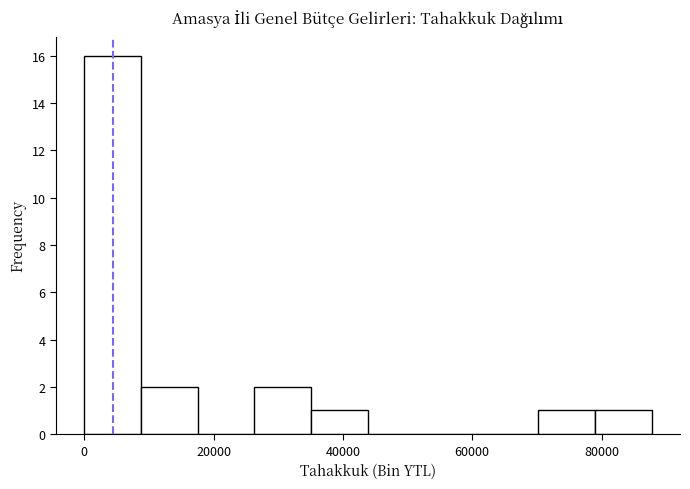

Reading left to right, list every bar in this chart as the range it spans on the x-axis followed by its height. Neither the bar edges nor the heights are printed on the chart, so give them approximately, as read against the axes.

0 to 8000: 16
8000 to 18000: 2
18000 to 26000: 0
26000 to 36000: 2
36000 to 44000: 1
44000 to 52000: 0
52000 to 62000: 0
62000 to 70000: 0
70000 to 78000: 1
78000 to 88000: 1